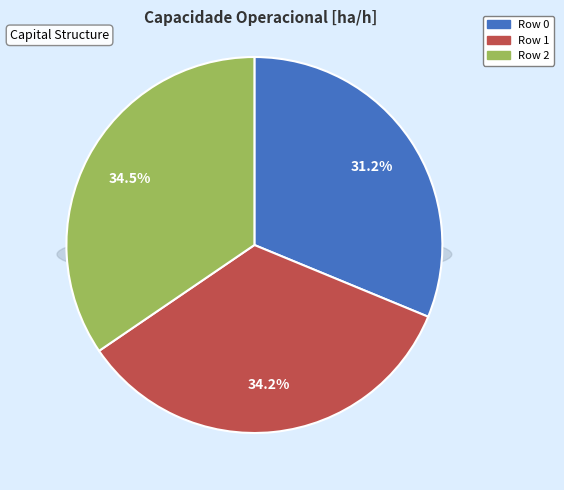

To the nearest percent, what portion does Row 1 represent?

34%